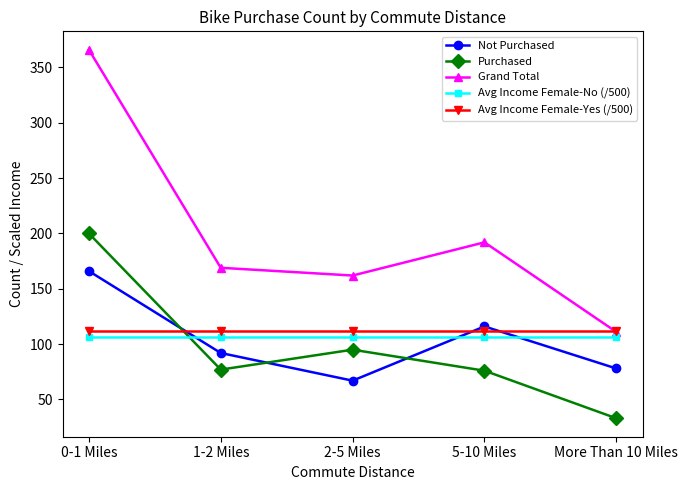

Rank the categories by Not Purchased value from lowest to highest.

2-5 Miles, More Than 10 Miles, 1-2 Miles, 5-10 Miles, 0-1 Miles